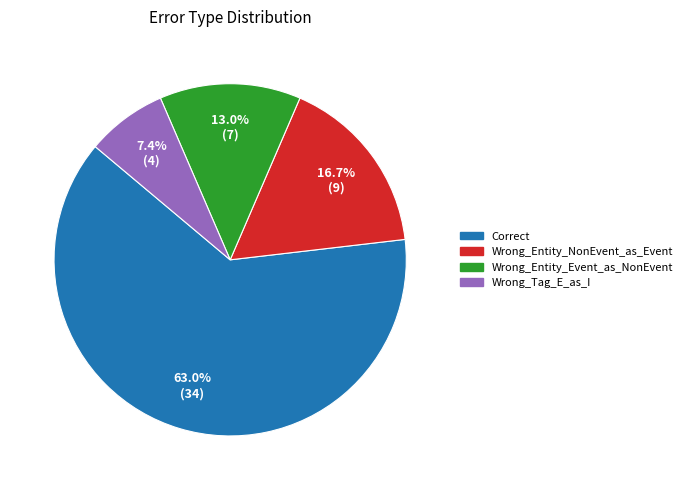

Rank the categories by value from lowest to highest.

Wrong_Tag_E_as_I, Wrong_Entity_Event_as_NonEvent, Wrong_Entity_NonEvent_as_Event, Correct